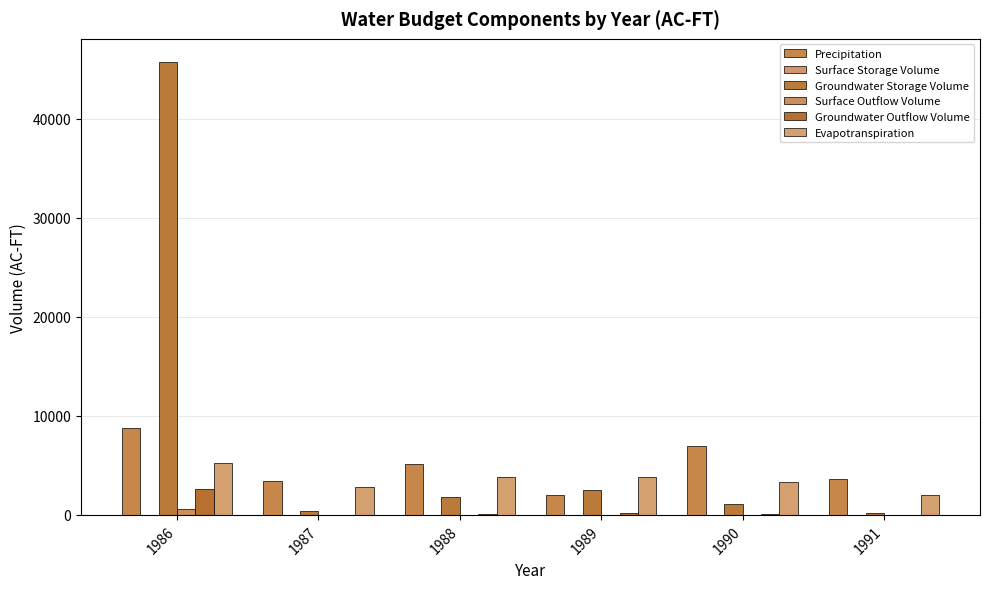

Which series has the largest range (max minus min)?

Groundwater Storage Volume